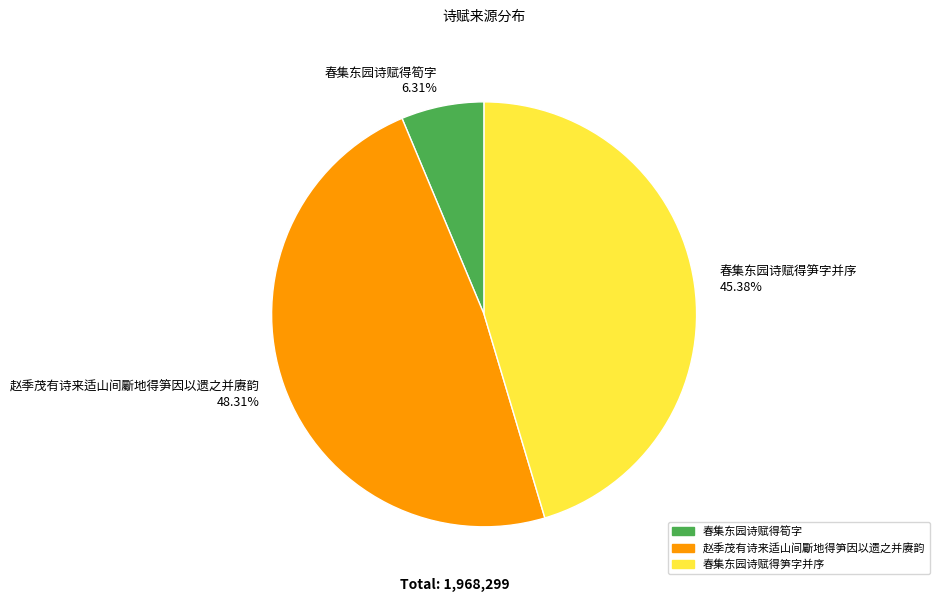

What percentage is the 春集东园诗赋得筍字 slice, to the nearest percent?

6%